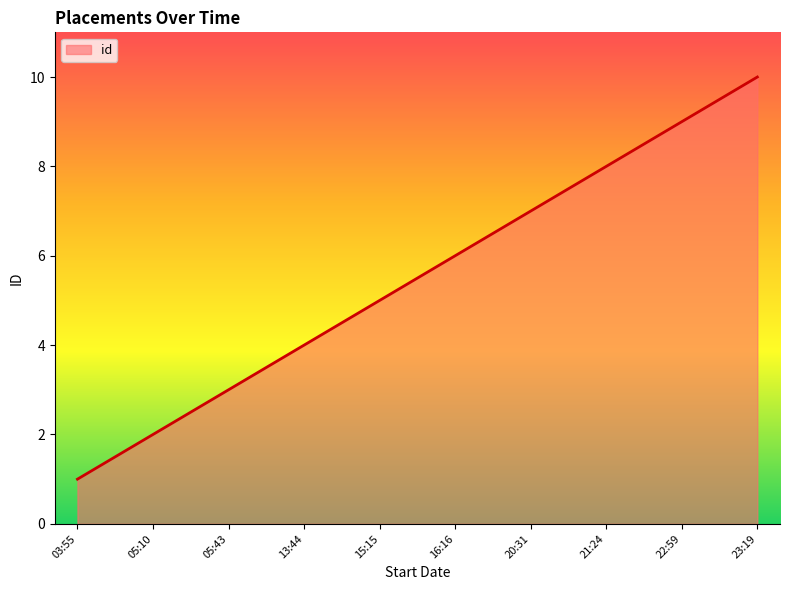

What is the ratio of the value at 23:19 to the value at 13:44?

2.5